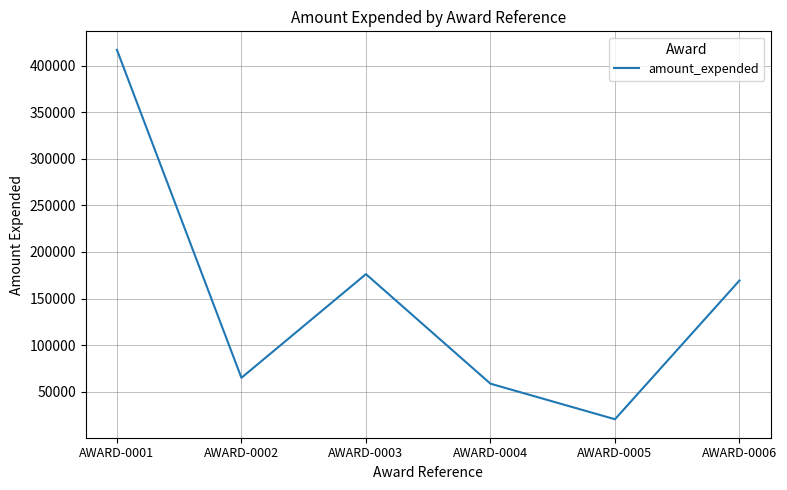

Is this an area chart (filled region under the line)?

No